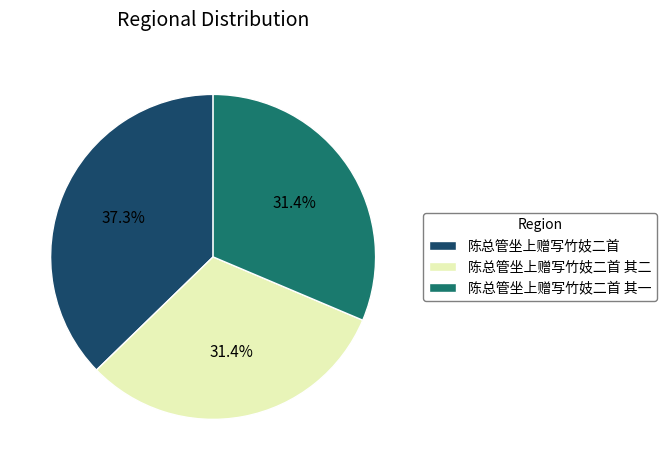

To the nearest percent, what portion does 陈总管坐上赠写竹妓二首 其二 represent?

31%